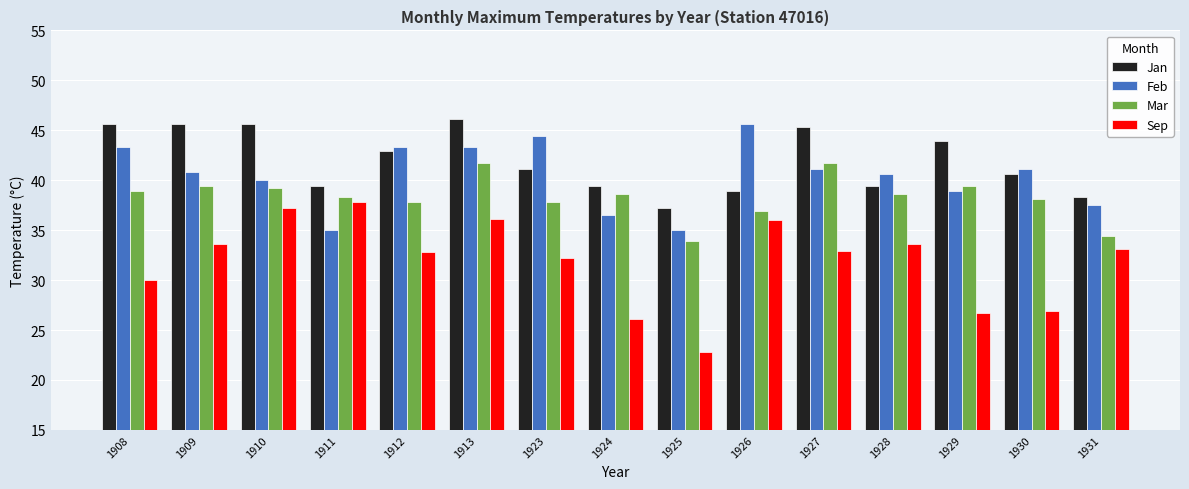

What is the highest value of the Feb series?

45.6